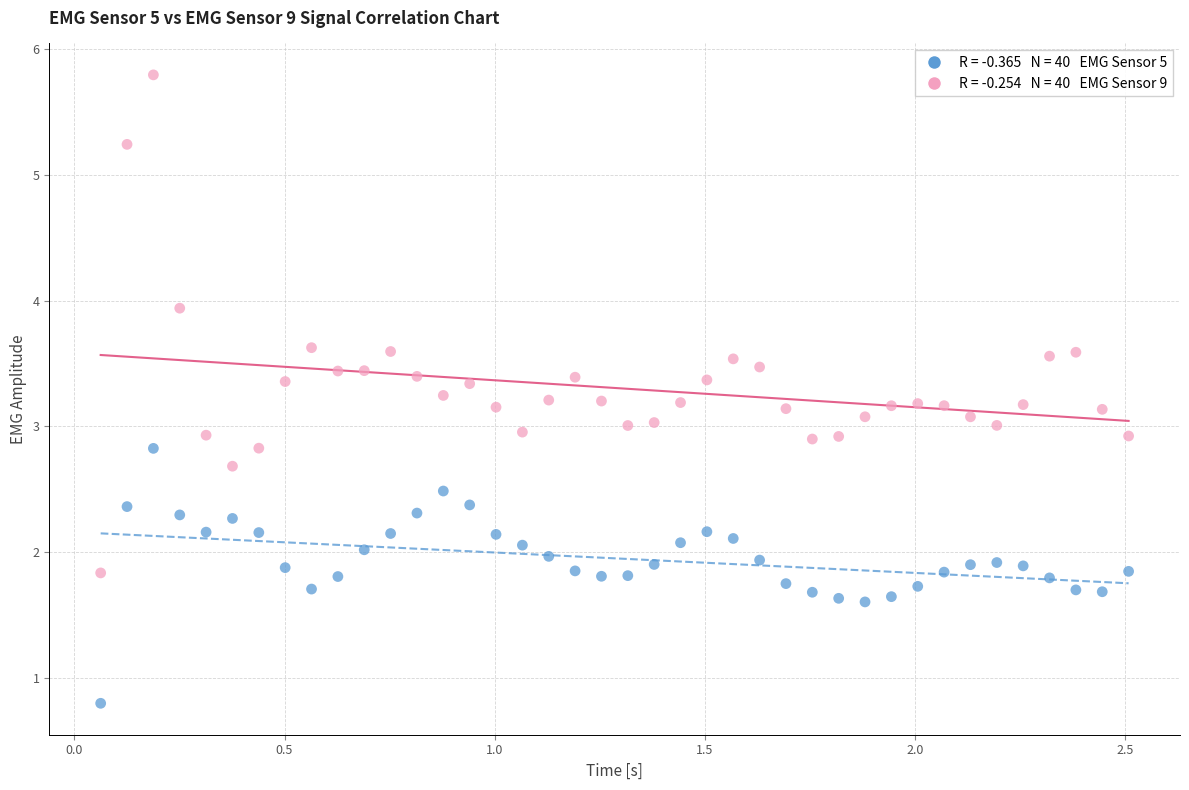

Across all data points, what is the range of X values (max minus min)?

2.4